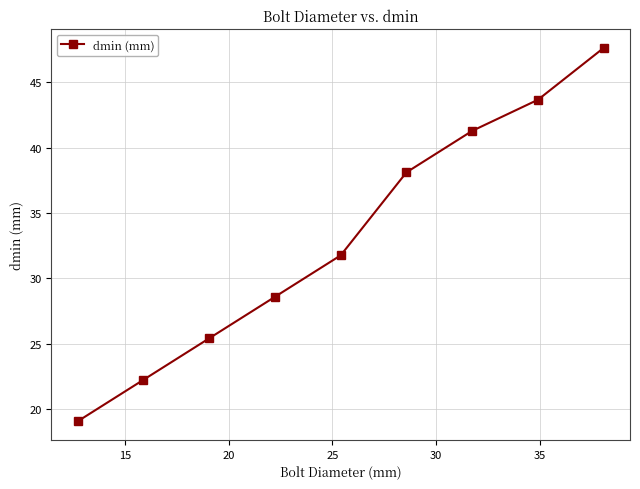

What is the difference between the maximum and second lowest values?

25.4